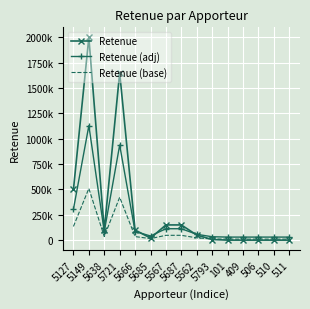

True or false: Retenue (adj) and Retenue (base) cross at least once.

False